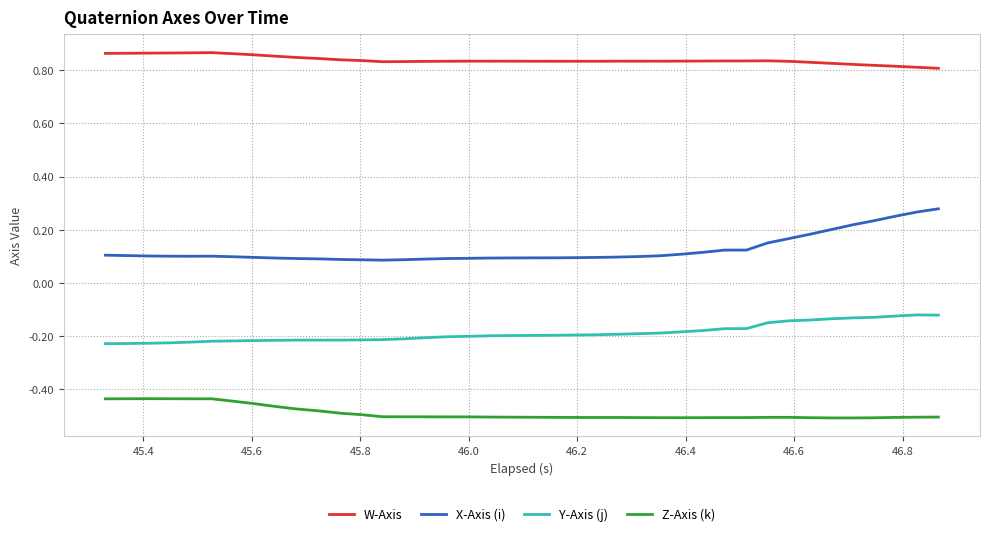

List the series in order of their peak value, highest first.

W-Axis, X-Axis (i), Y-Axis (j), Z-Axis (k)